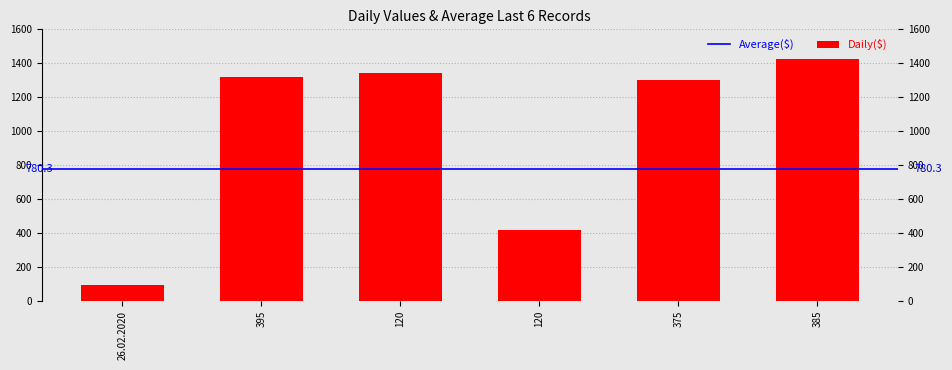

Reading left to right, transcribe all the data shown in this chart.

98	1319	1342	417	1299	1427